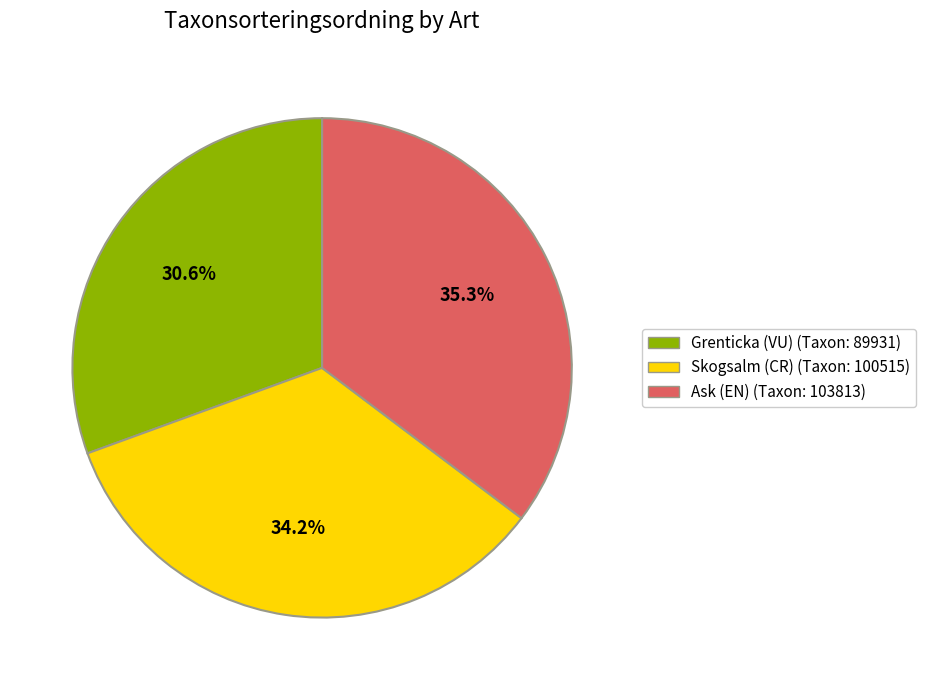

What percentage do Ask (EN) and Skogsalm (CR) together represent?

69.4%